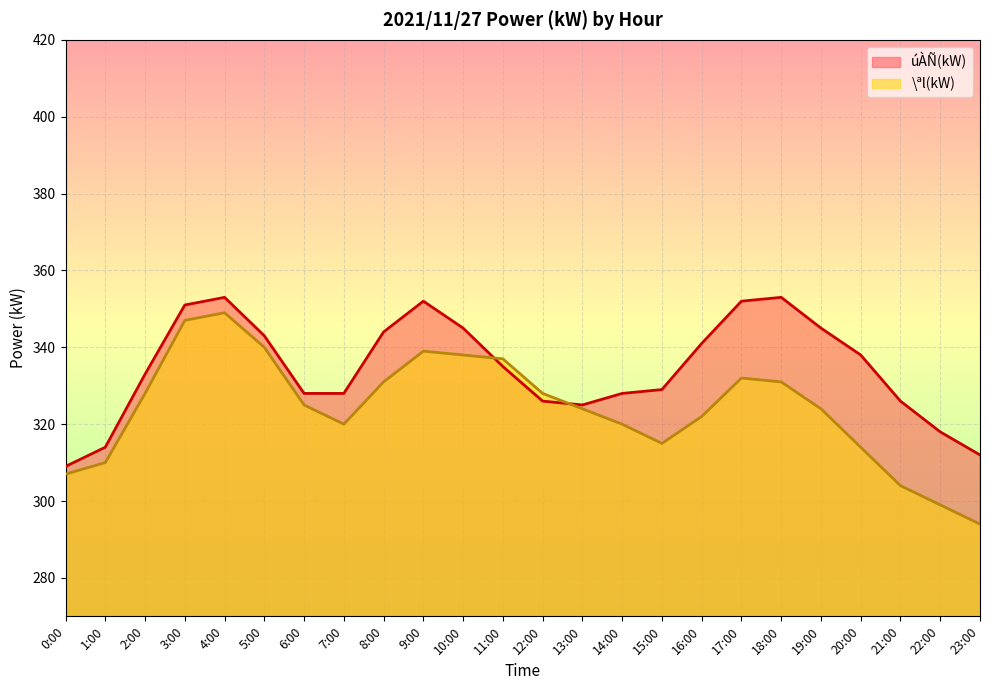

The value of úÀÑ(kW) at 20:00 is 338. True or false?

True